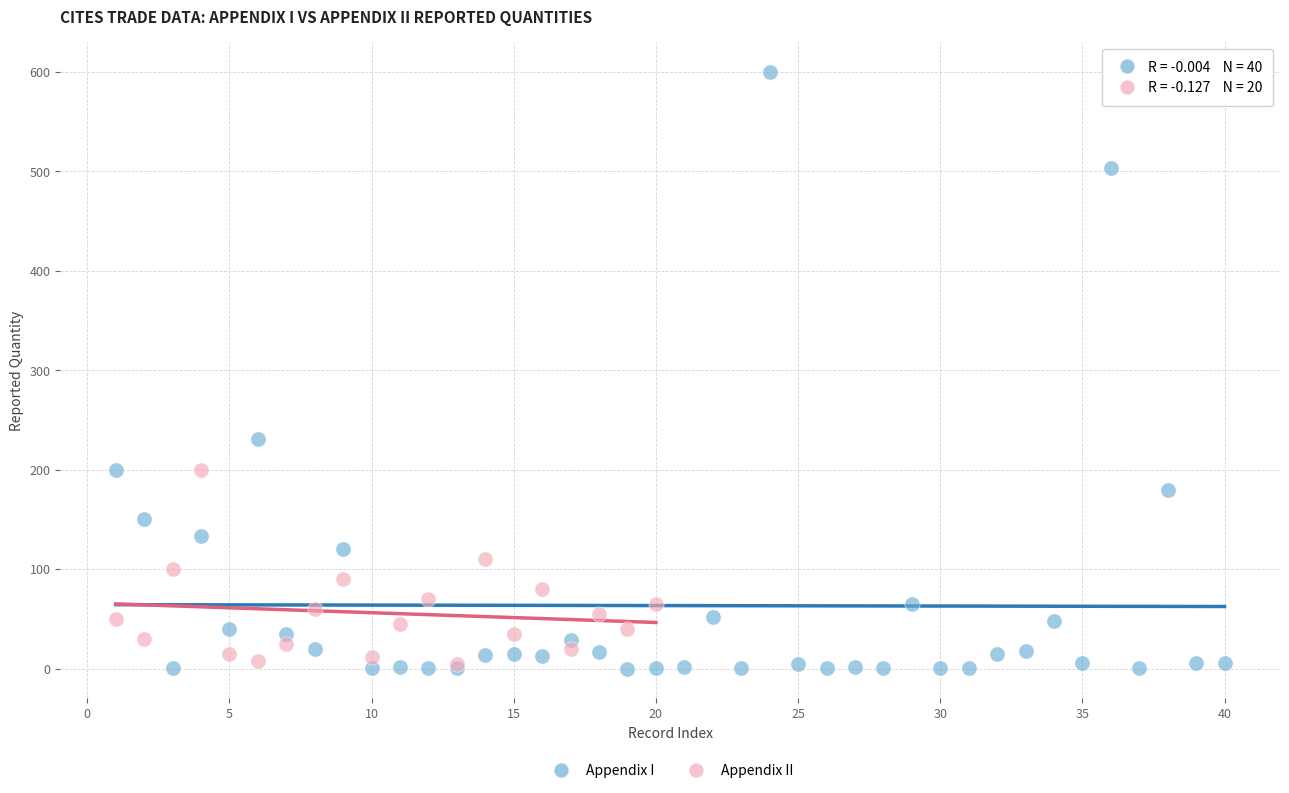

Which series contains the highest Y value?

Appendix I